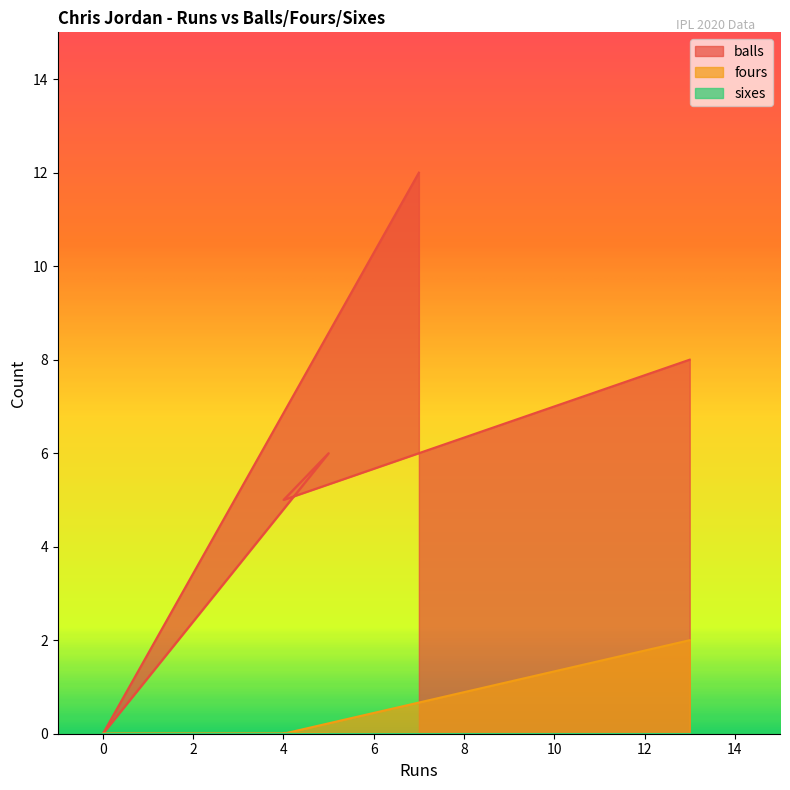

True or false: fours and balls cross at least once.

False